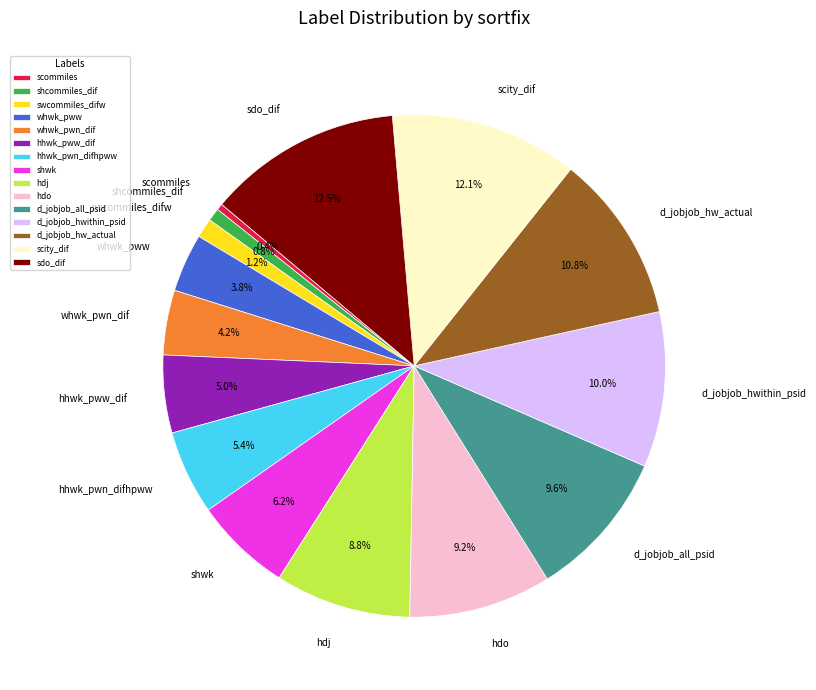

What percentage do hhwk_pww_dif and hdo together represent?

14.2%